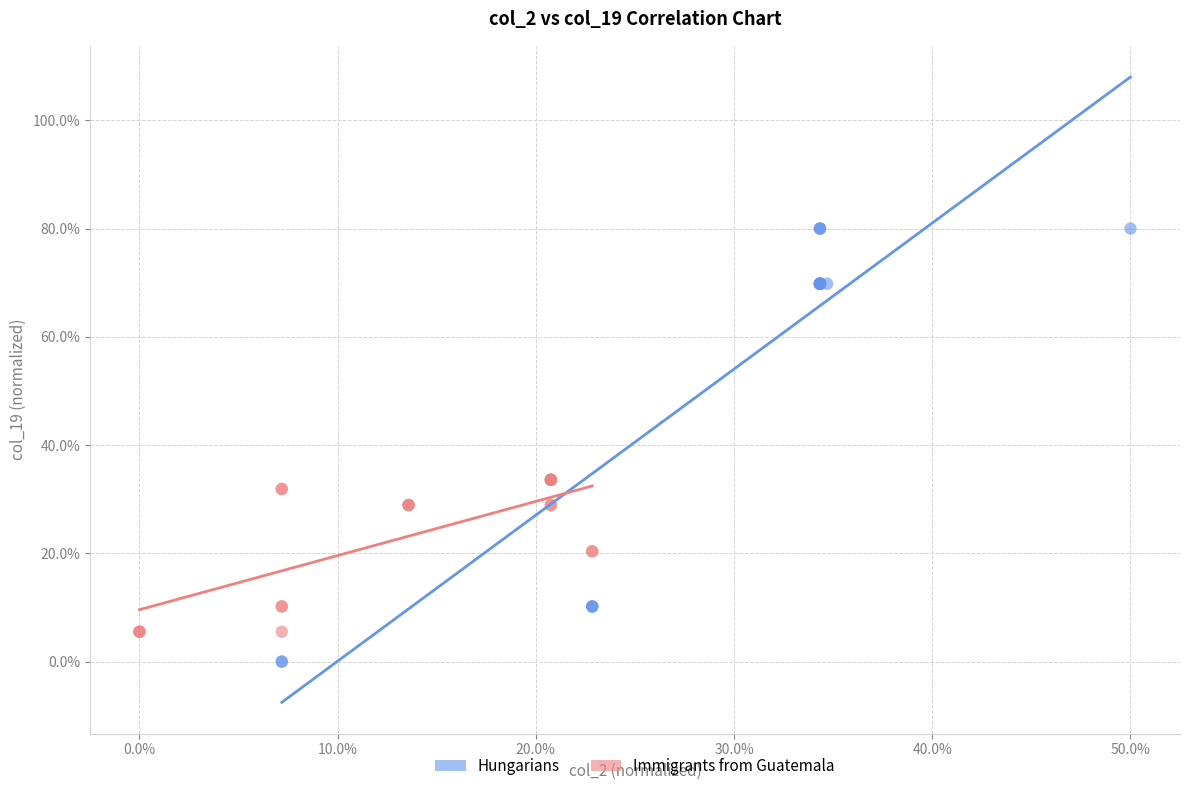

What are all the series names shown in the legend?

Hungarians, Immigrants from Guatemala